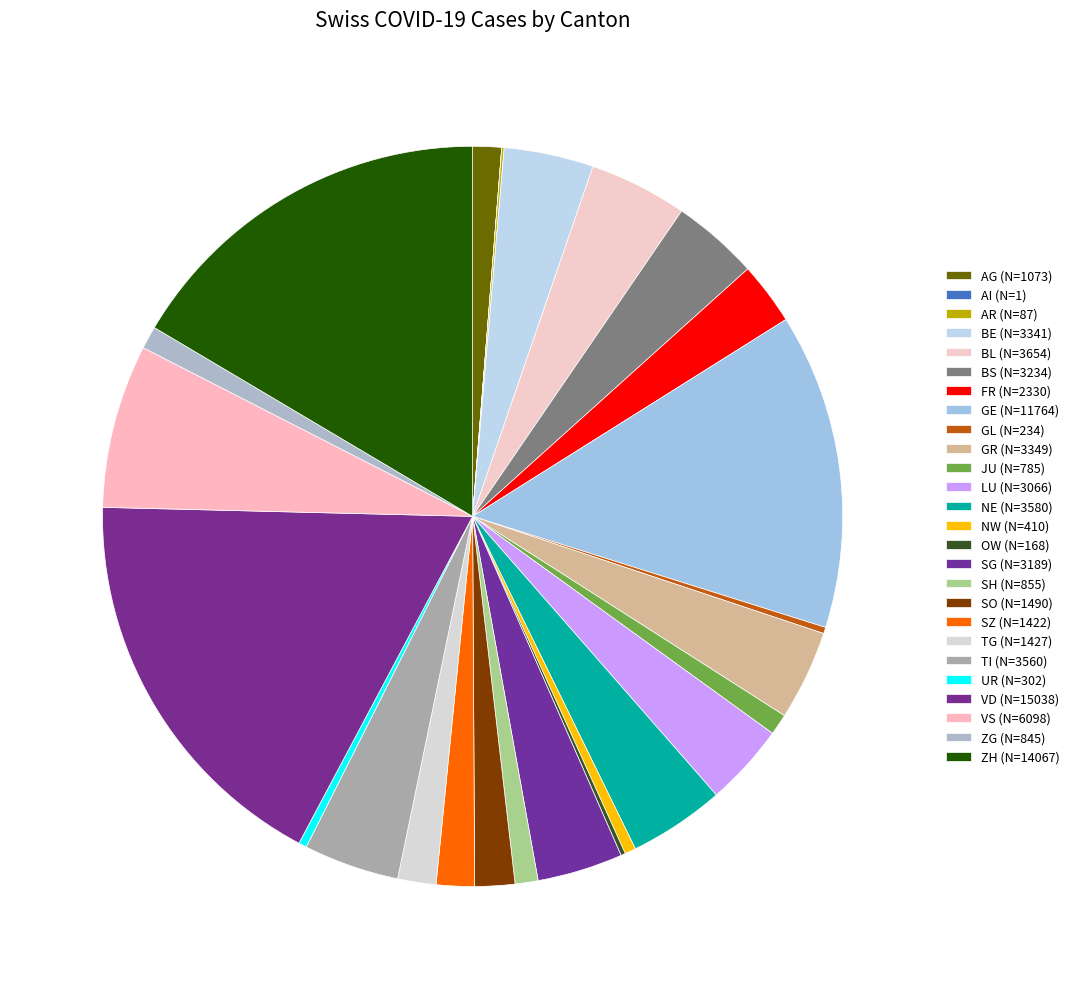

Does any single category account for the majority?

No